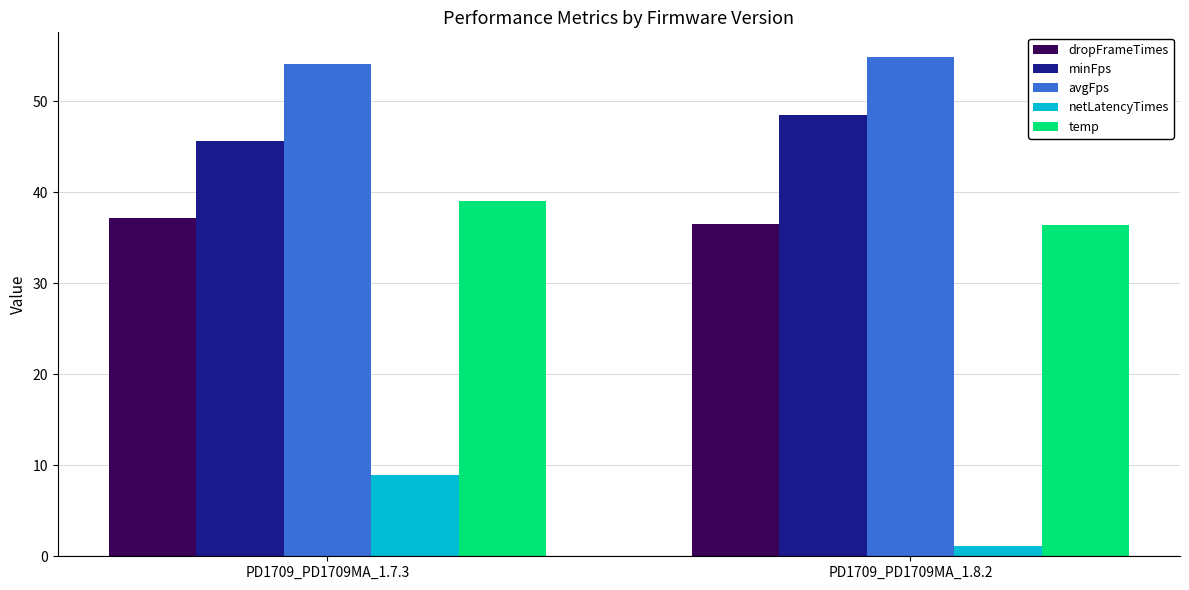

At how many categories does at least one series exceed 24?

2